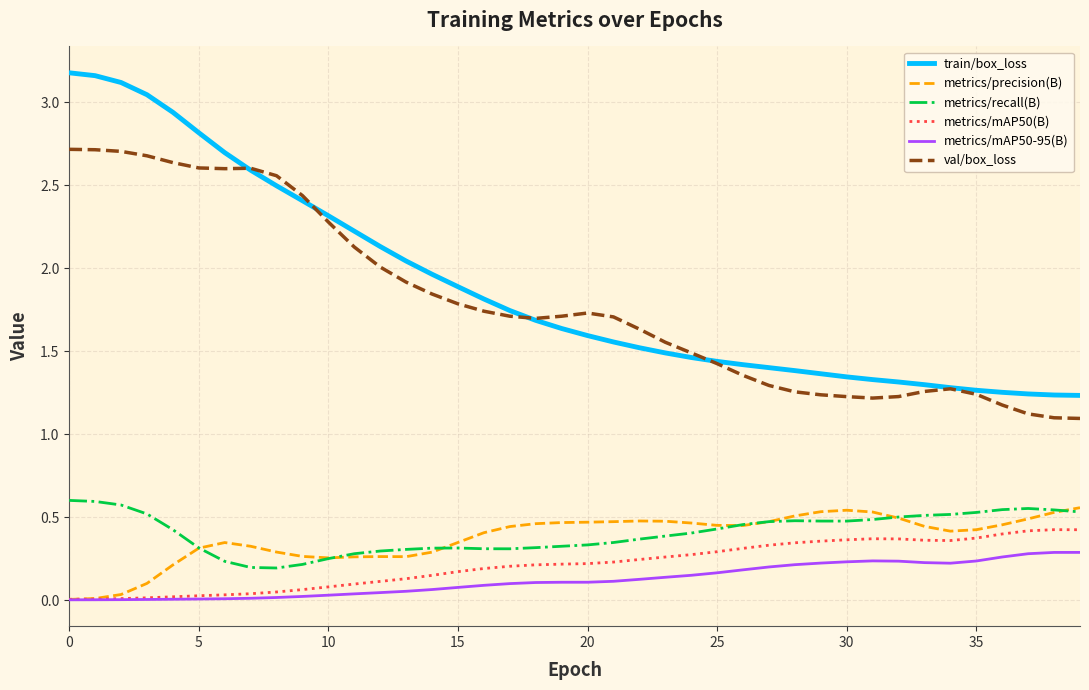

How many metrics/recall(B) values are between 0 and 1?

40